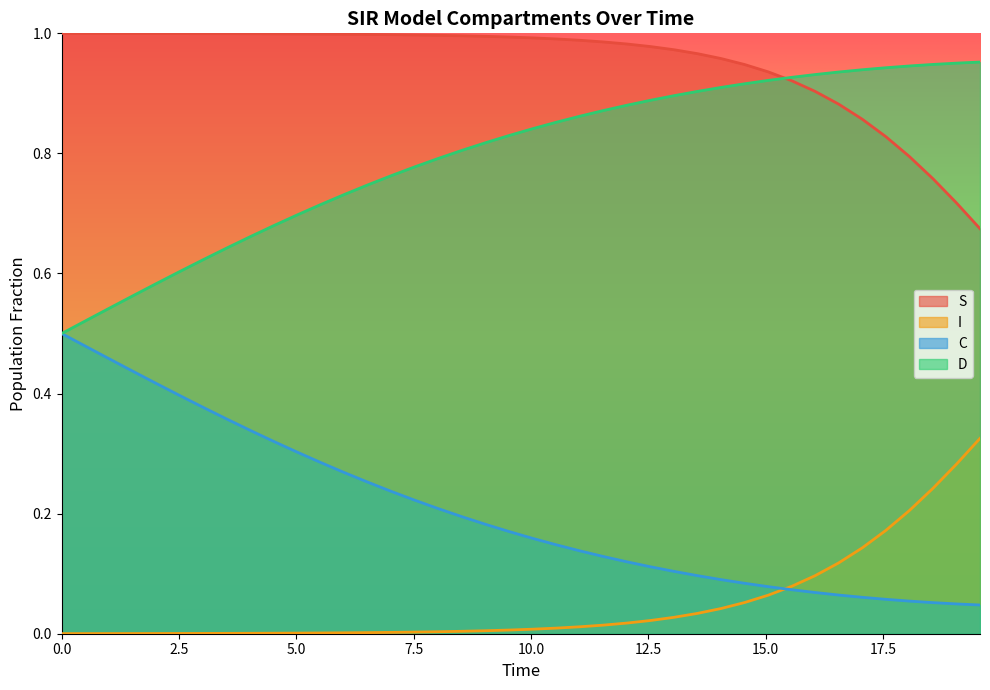

True or false: I and D cross at least once.

False